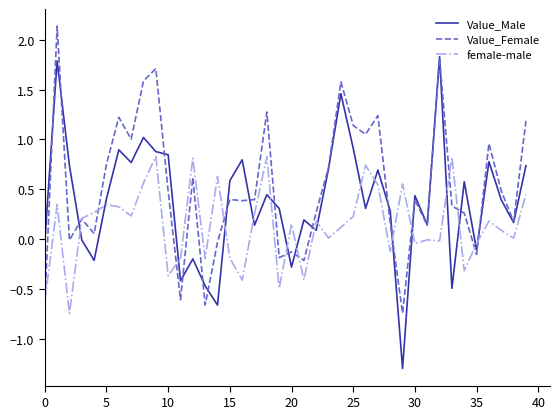

Rank the series by their maximum value, from highest to lowest.

Value_Female, Value_Male, female-male